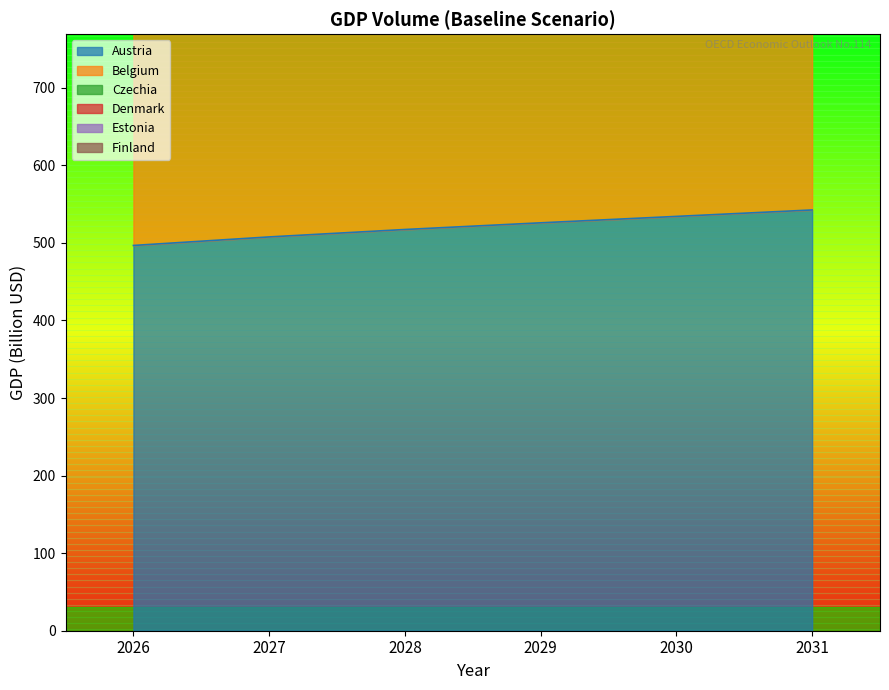

Which series has the largest total across all categories?

Denmark